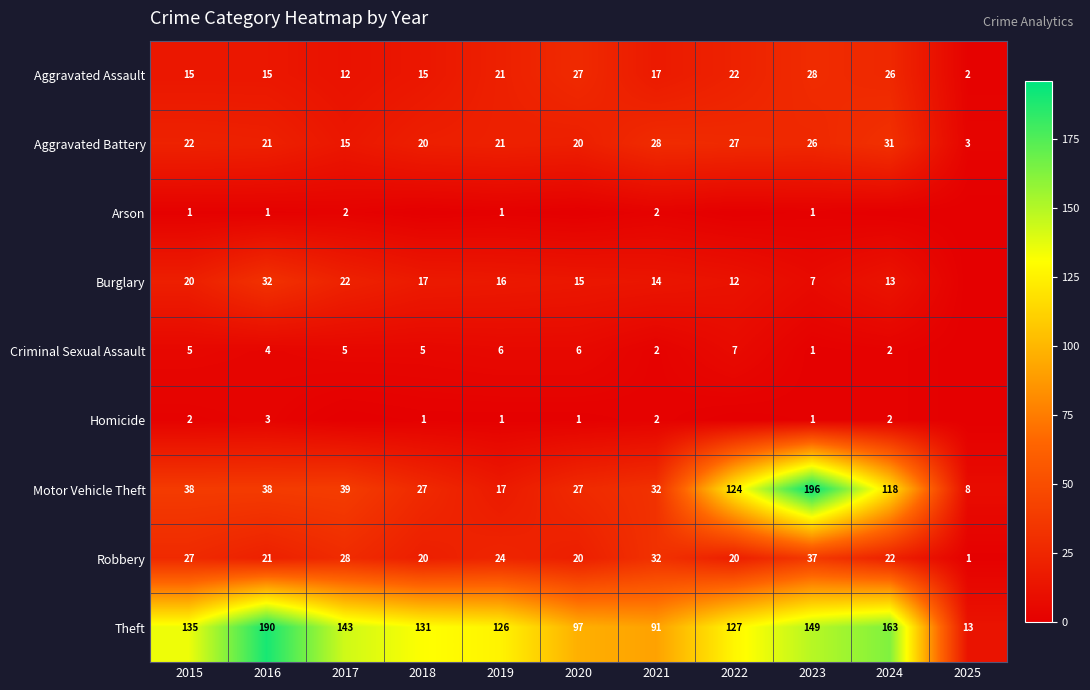

Which series changed the most between 2019 and 2021?

Theft